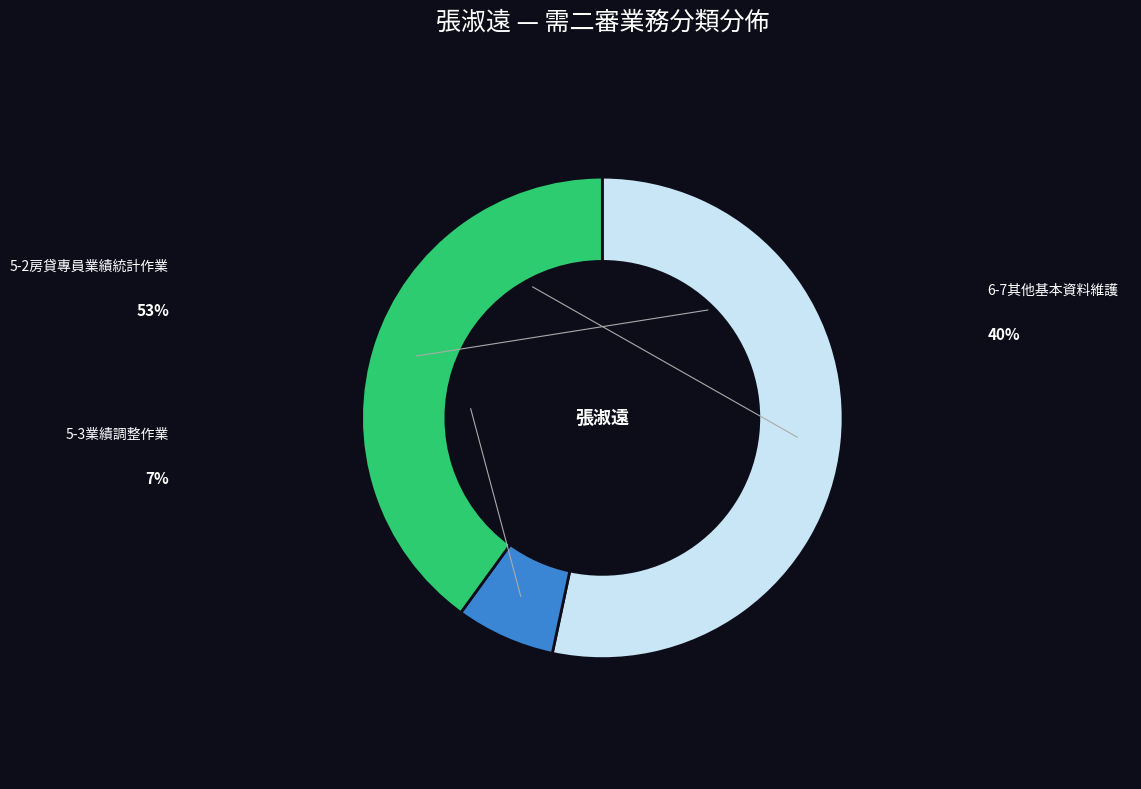

Is it true that 6-7其他基本資料維護 is 40% of the pie?

True